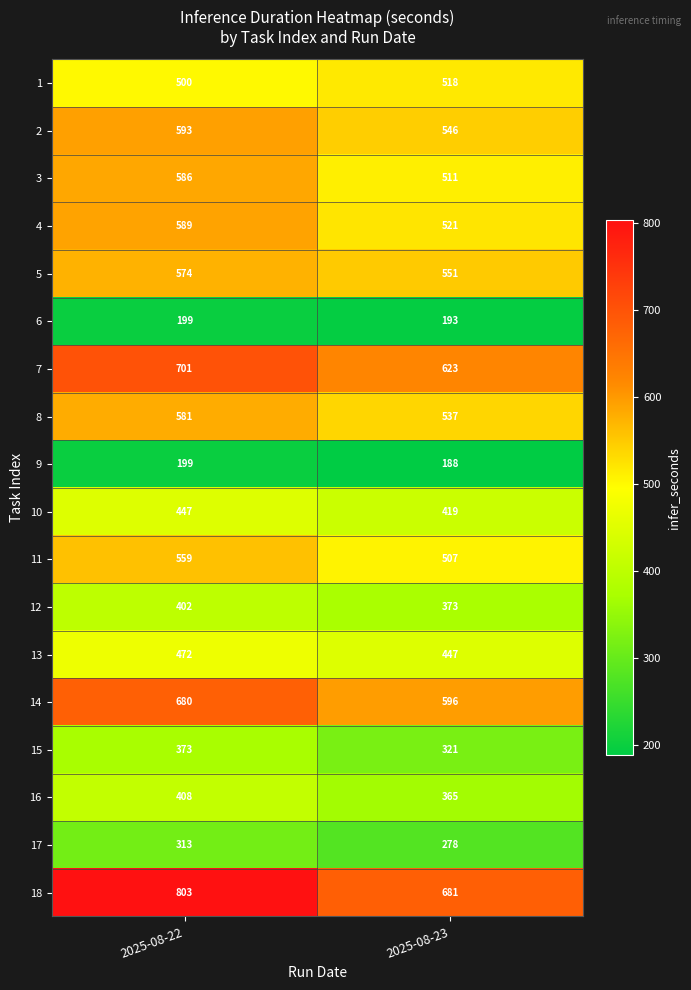

List the labels in order of 17 value, smallest first.

2025-08-23, 2025-08-22